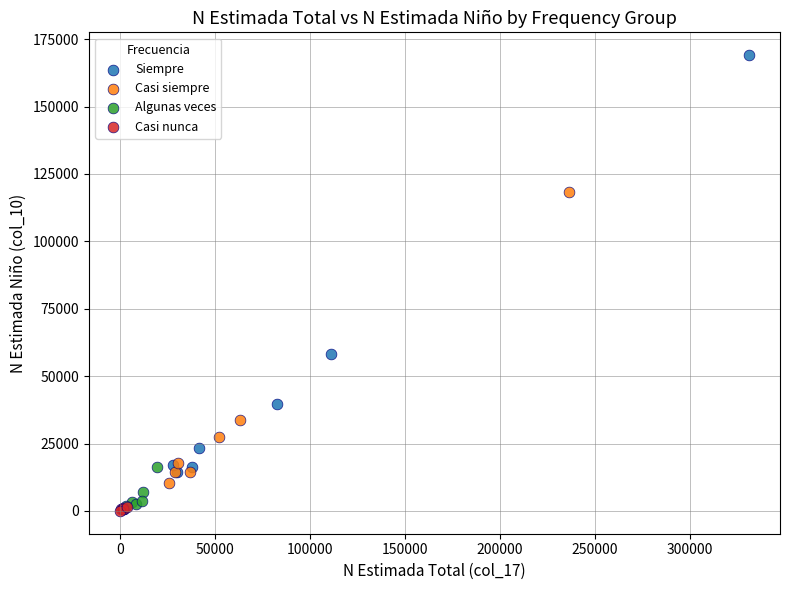

Which series has the widest spread of Y values?

Siempre